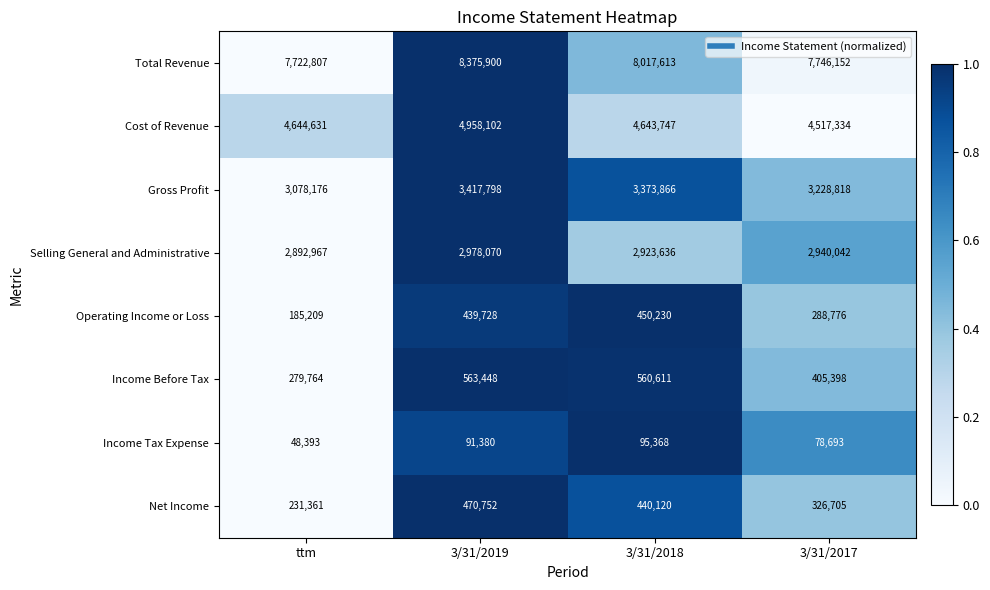

Is the value of Cost of Revenue at 3/31/2018 greater than the value of Net Income at 3/31/2018?

Yes